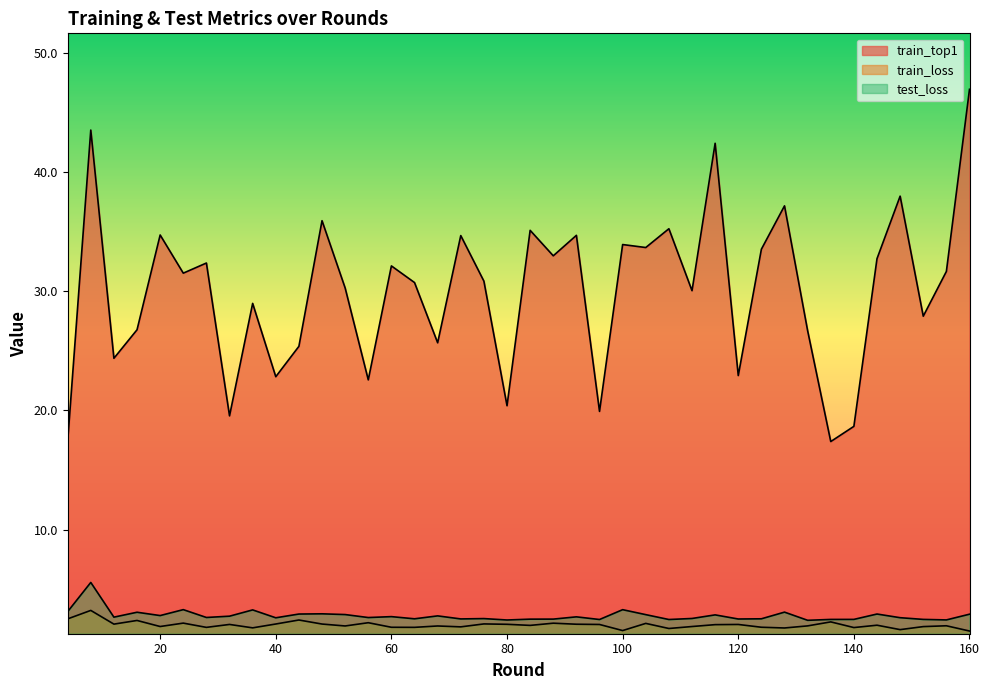

True or false: train_top1 and test_loss cross at least once.

False